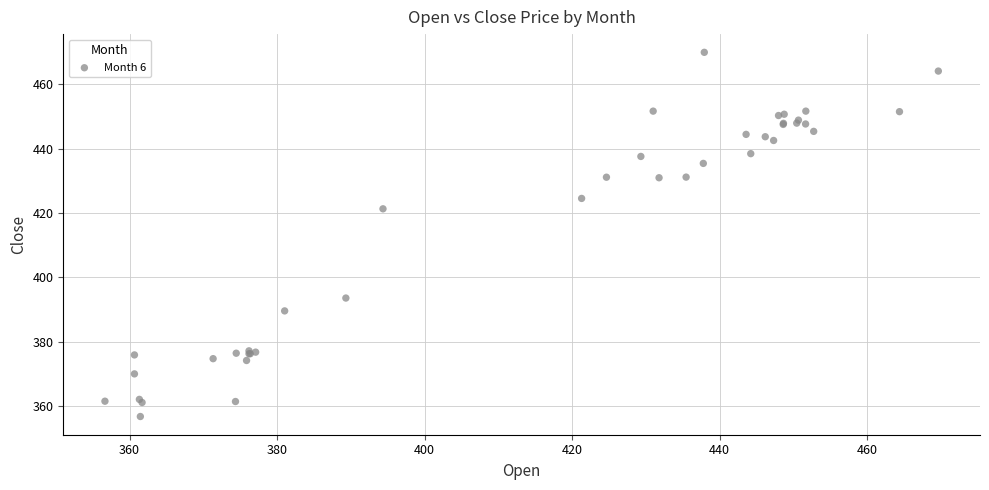

What Y value in the scatter plot is closest to 413?

421.3